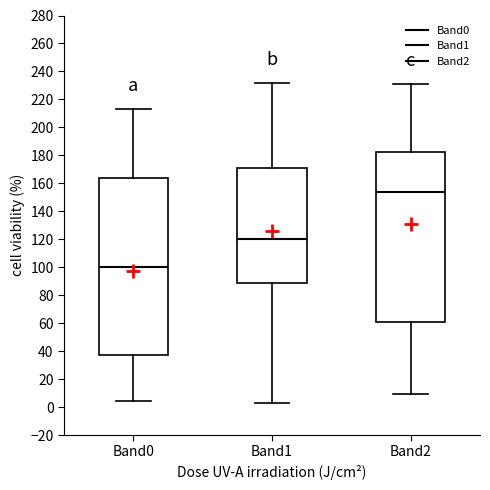

Where is the lower edge of the box for Band0 on the y-axis? The values are not printed on the chart, so give them approximately, as read against the axis.

38